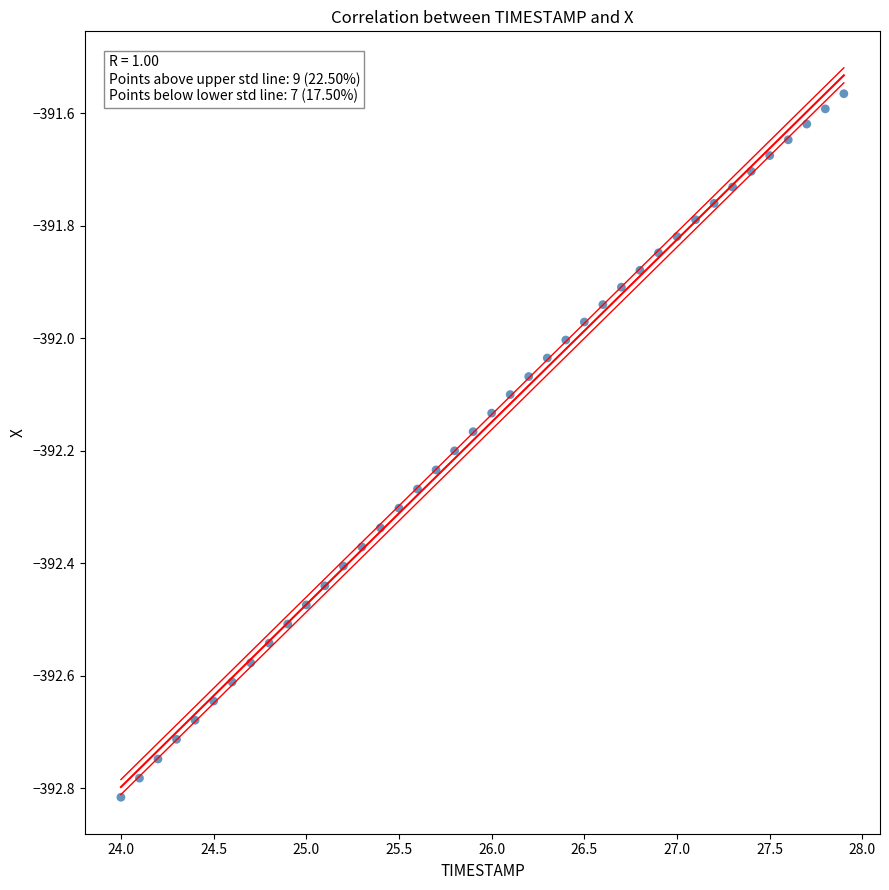

What is the range of X values (max minus min)?

3.9